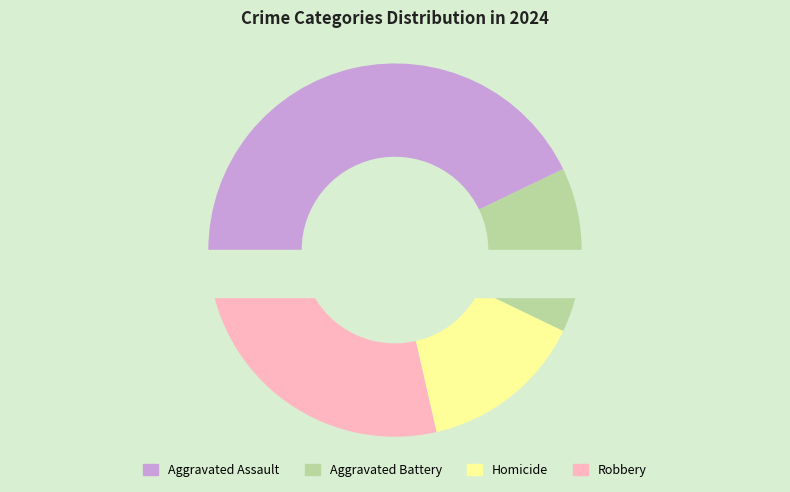

Count the number of slices in the pie.

4